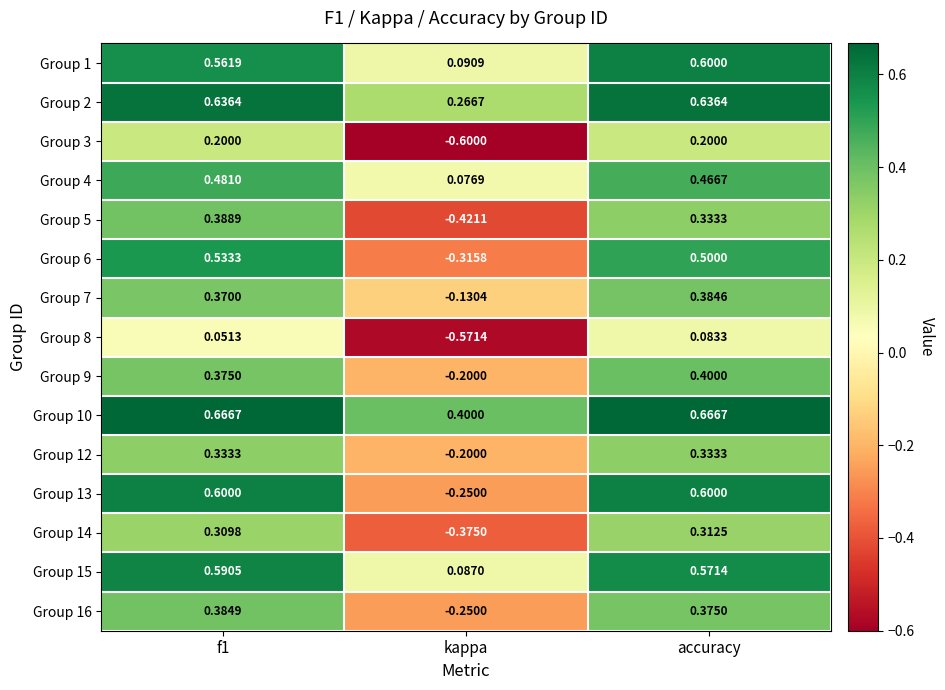

At which category is the sum across all series the highest?

f1